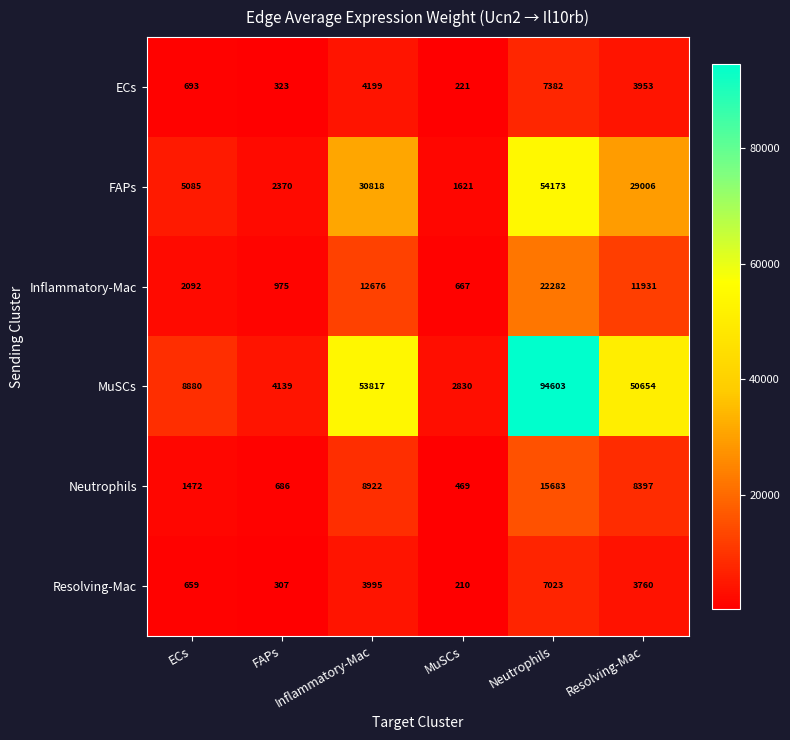

What is the average value of the Resolving-Mac series?

2659